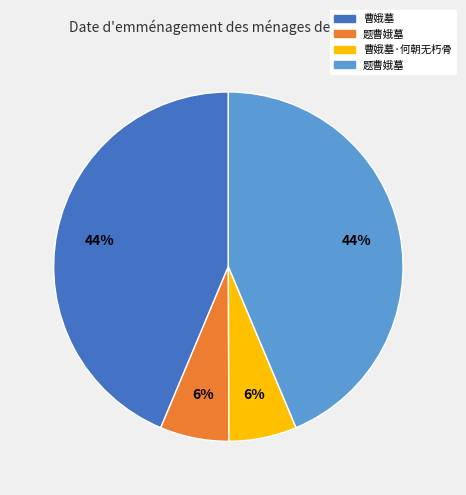

Is there a majority slice in this chart?

No